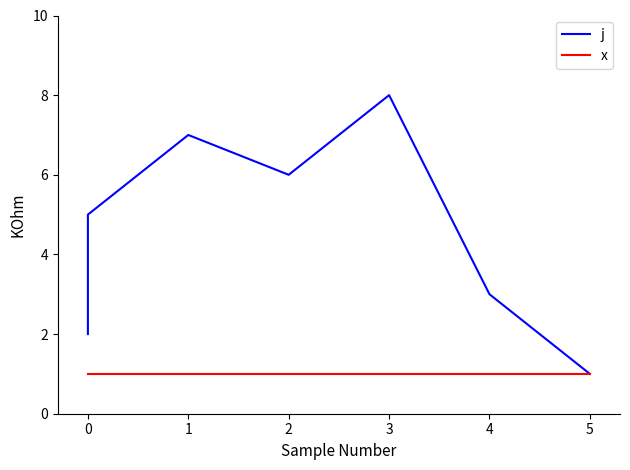

What is the minimum value shown in the chart?

1